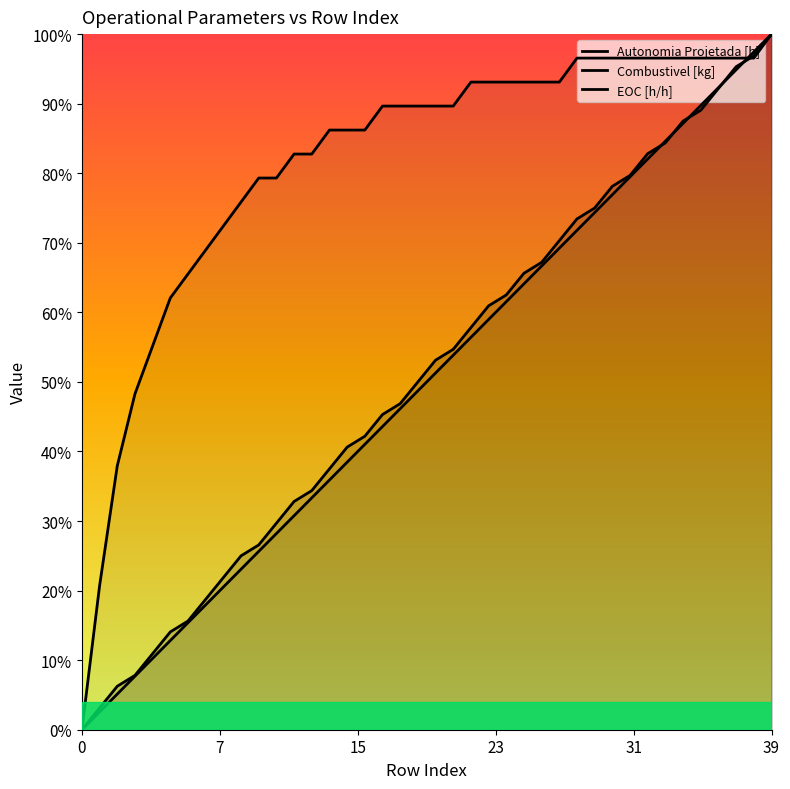

Rank the series at 15 from lowest to highest value.

Combustivel [kg], Autonomia Projetada [h], EOC [h/h]